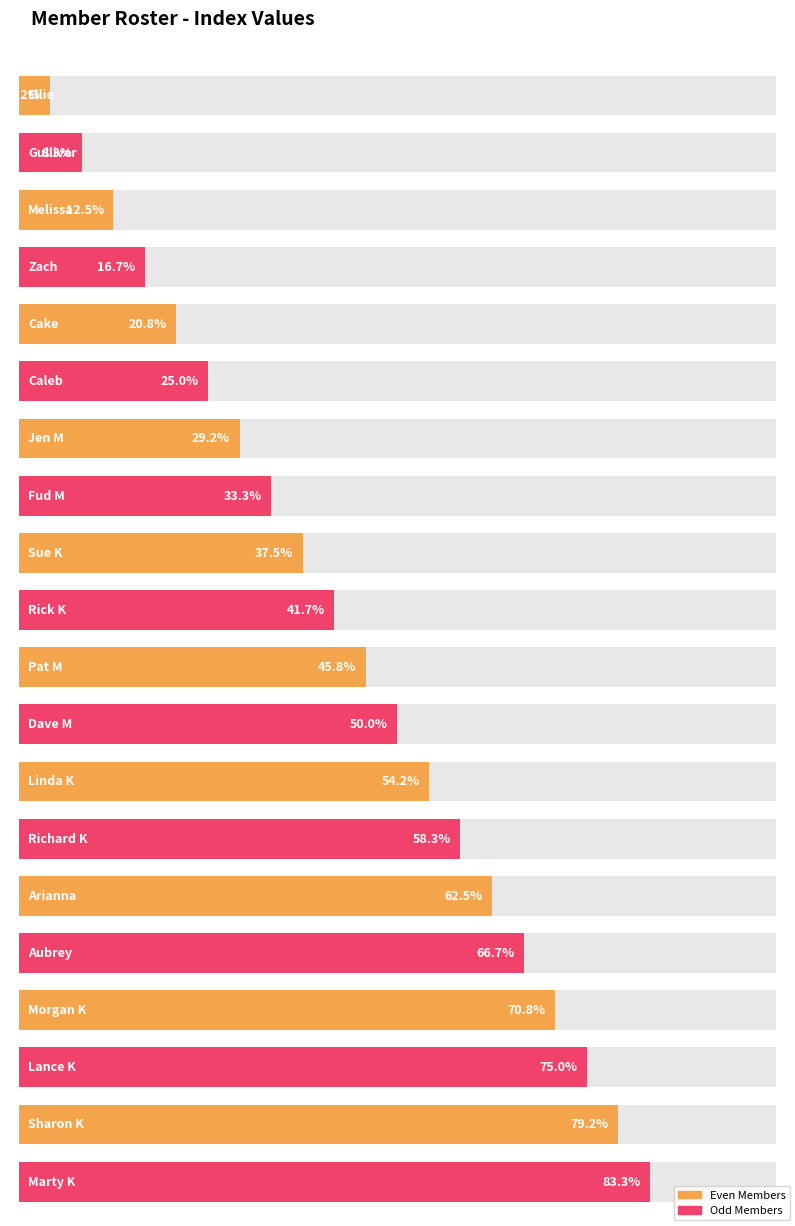

How many values are below 11?

10